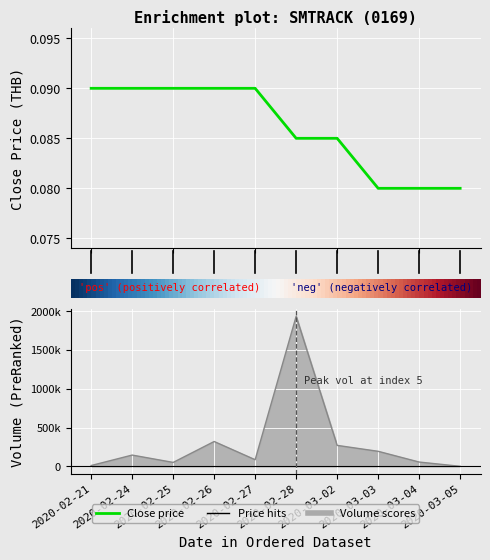

The vol series shows 320000.0 at 2020-02-26. True or false?

True